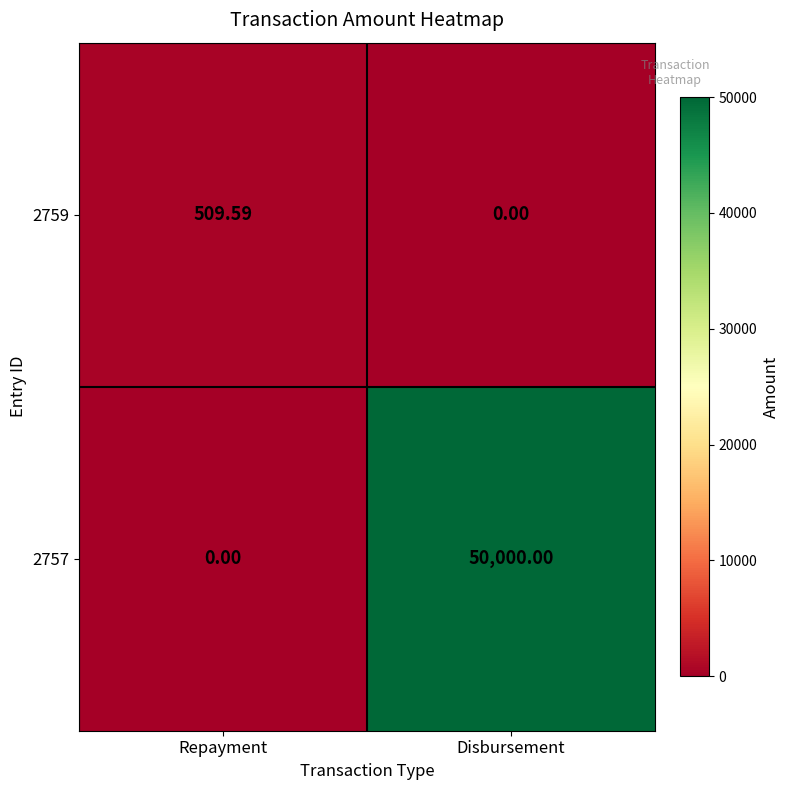

Which category has the highest value across all series?

Disbursement